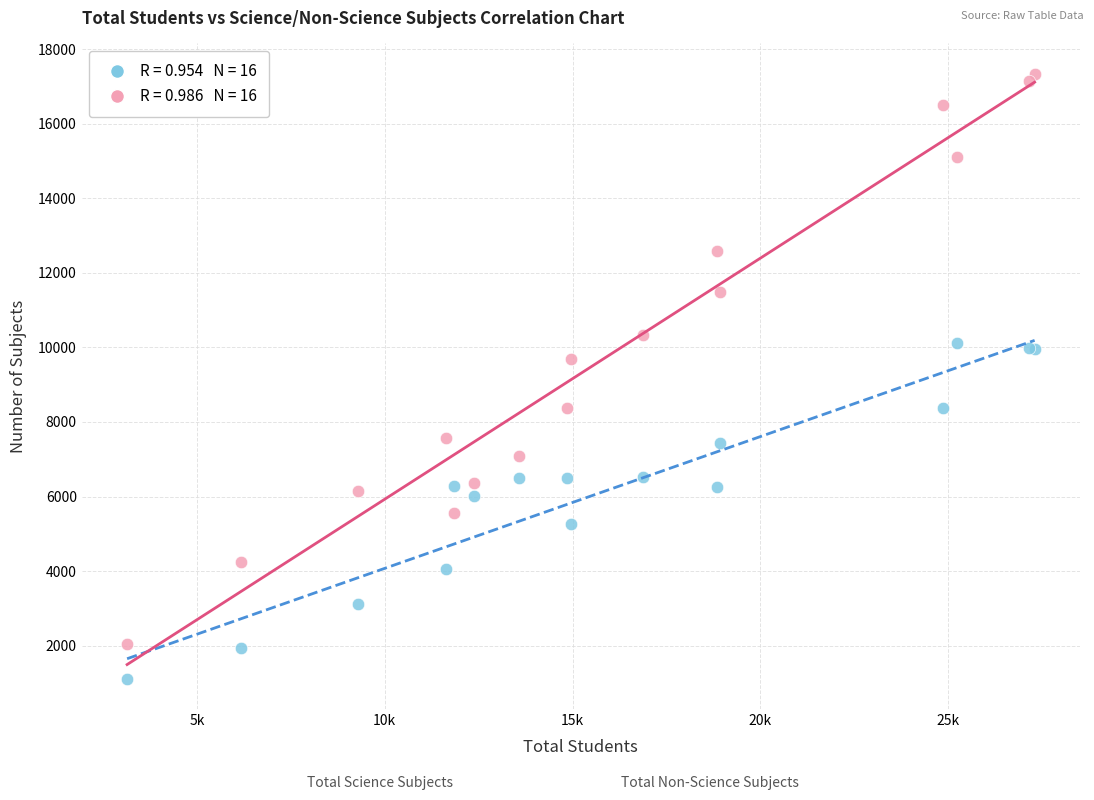

Across all series, what Y value is closest to 9227?

9700